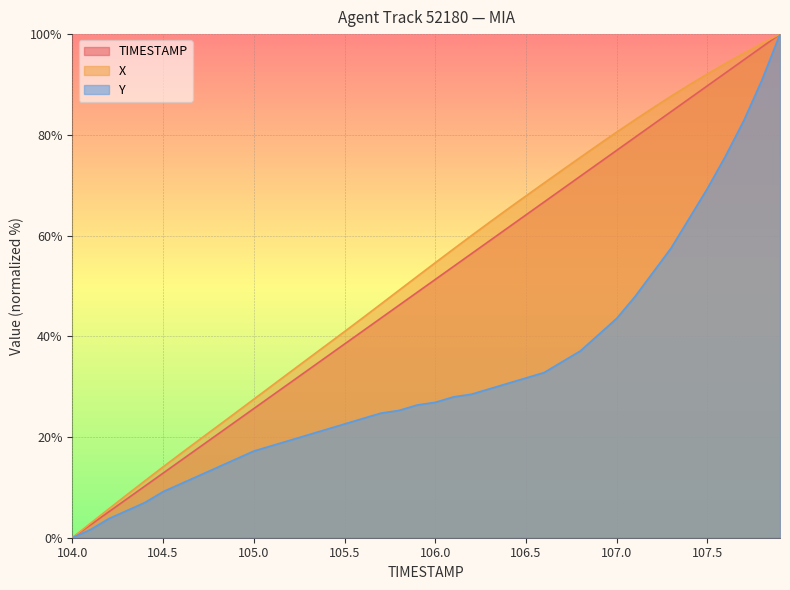

The value of Y at 105.5 is 22.6. True or false?

True